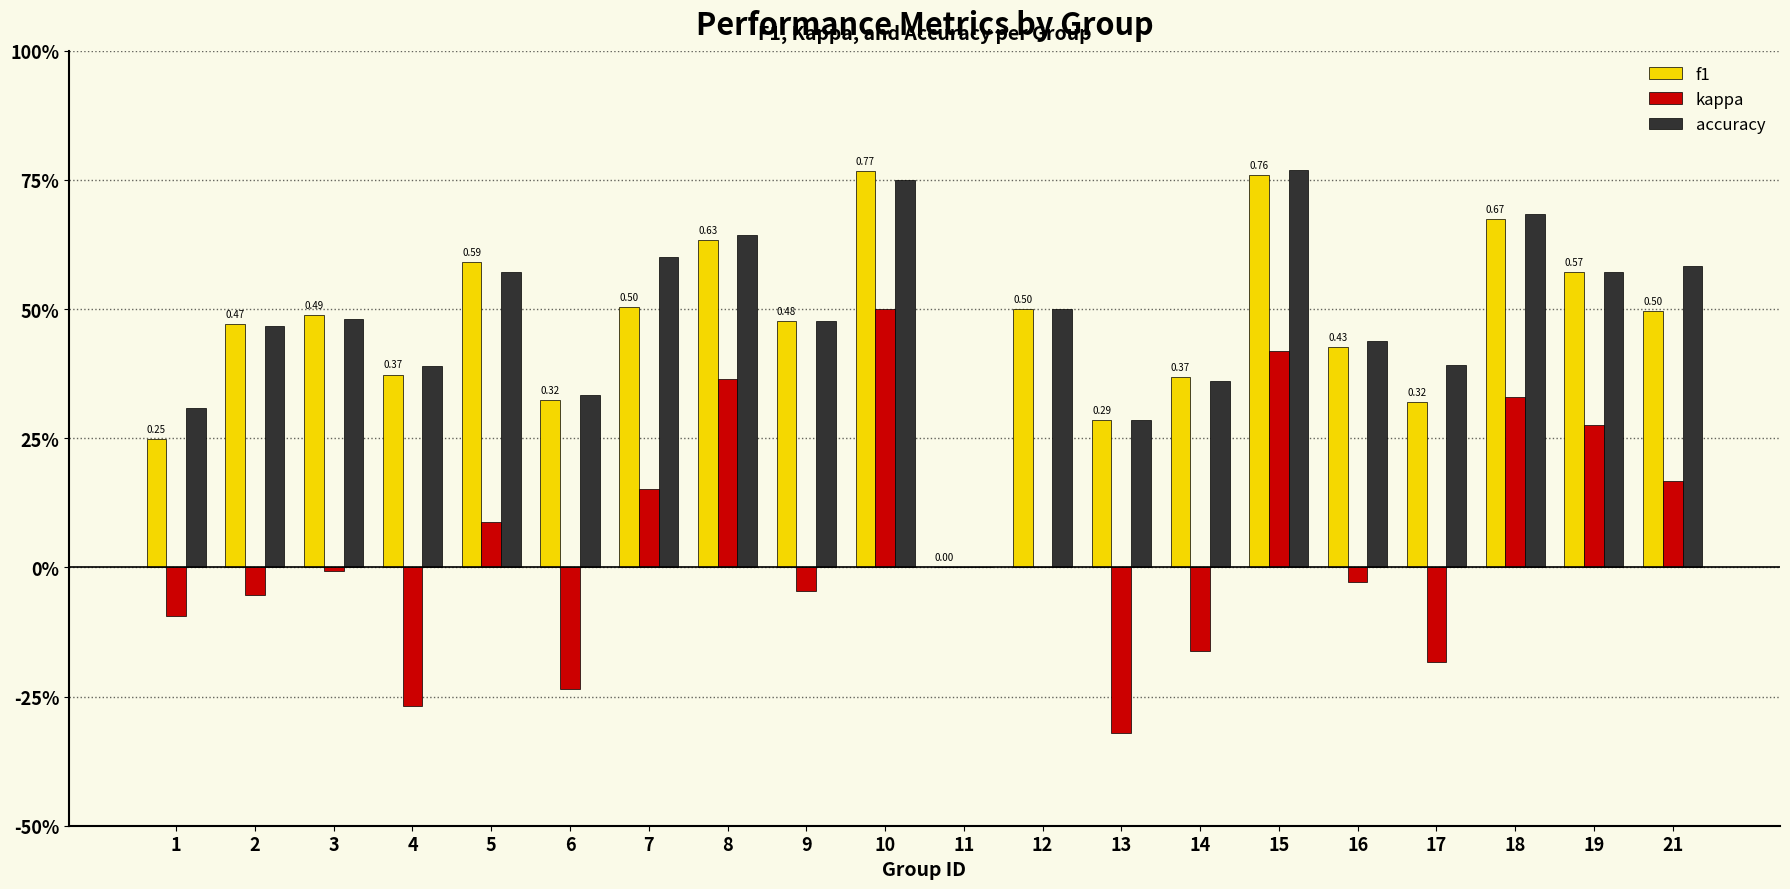

What is the average value of the f1 series?

0.5